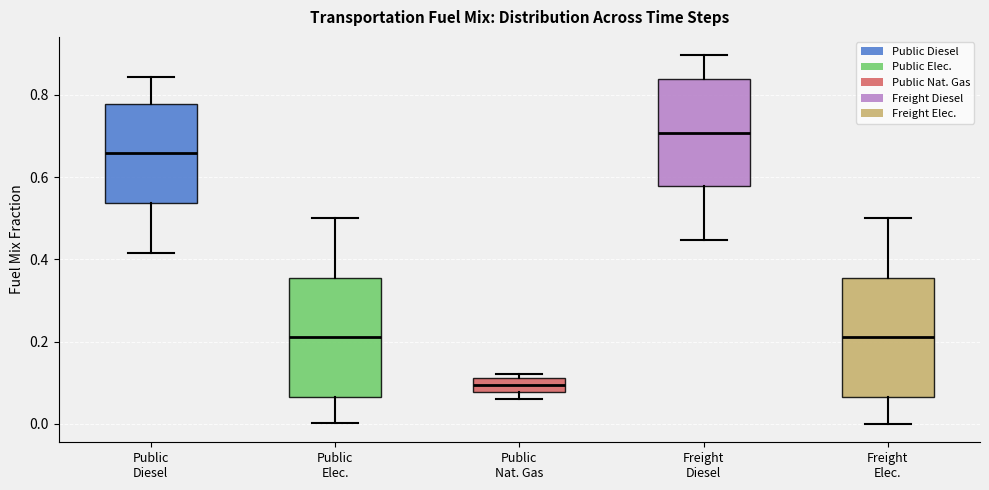

Reading left to right, read every box against the y-axis: the position of its median line, the range the box covers, and the ends of its whiskers. The values are not printed on the chart, so give them approximately, as read against the axis.

Public Diesel: median 0.66, box 0.54 to 0.78, whiskers 0.42 to 0.84
Public Elec.: median 0.22, box 0.06 to 0.36, whiskers 0.00 to 0.50
Public Nat. Gas: median 0.10, box 0.08 to 0.12, whiskers 0.06 to 0.12 (just above the box's upper edge)
Freight Diesel: median 0.70, box 0.58 to 0.84, whiskers 0.44 to 0.90
Freight Elec.: median 0.22, box 0.06 to 0.36, whiskers 0.00 to 0.50